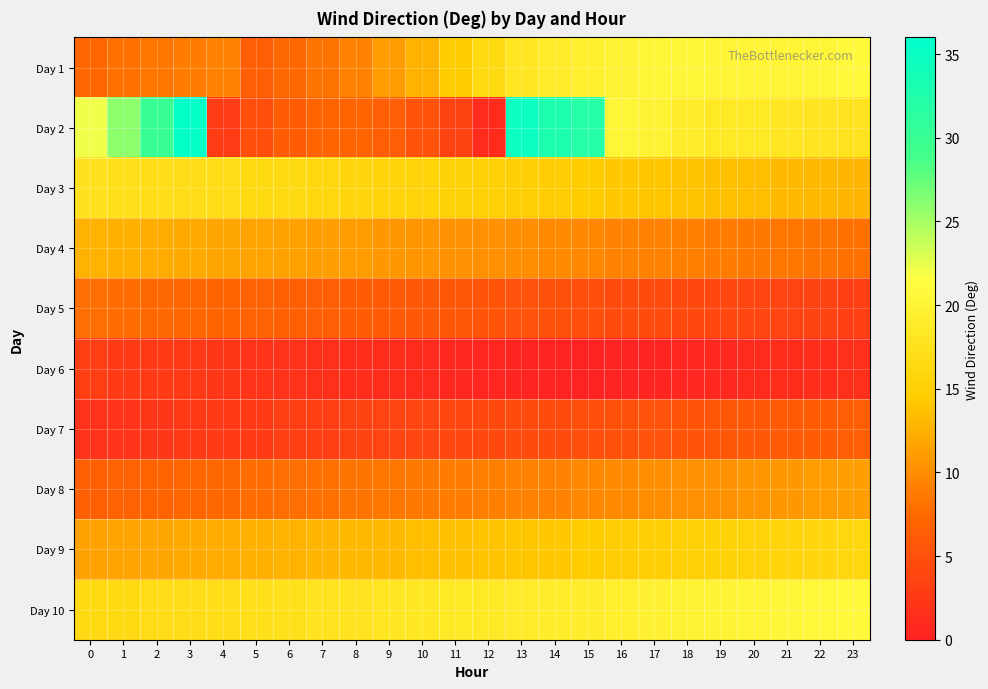

At how many categories does at least one series exceed 29?

5